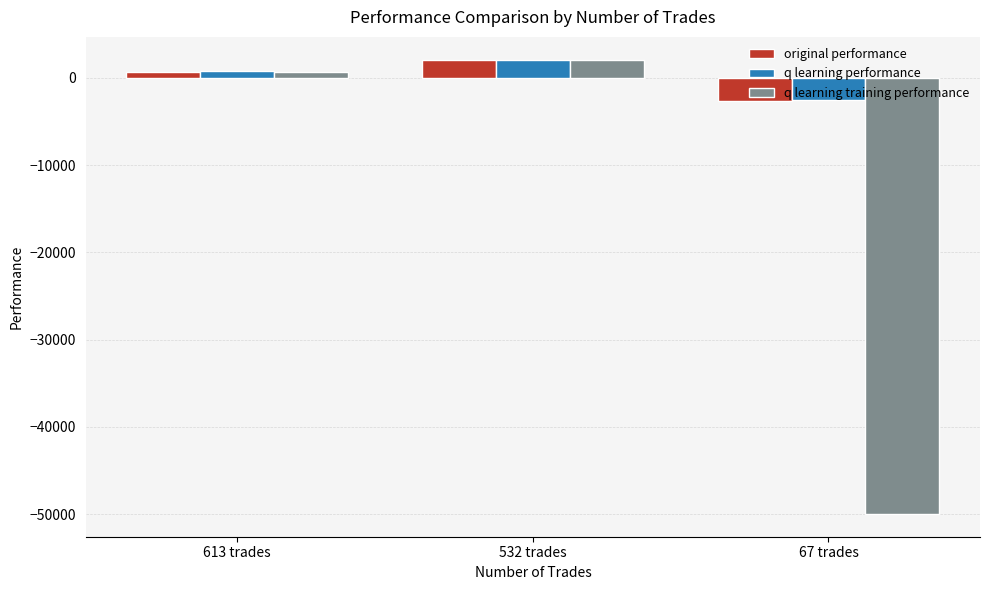

Reading left to right, transcribe all the data shown in this chart.

original performance: 704.8	2093.0	-2704.6
q learning performance: 748.9	2097.6	-2539.0
q learning training performance: 730.2	2044.9	-50000.0